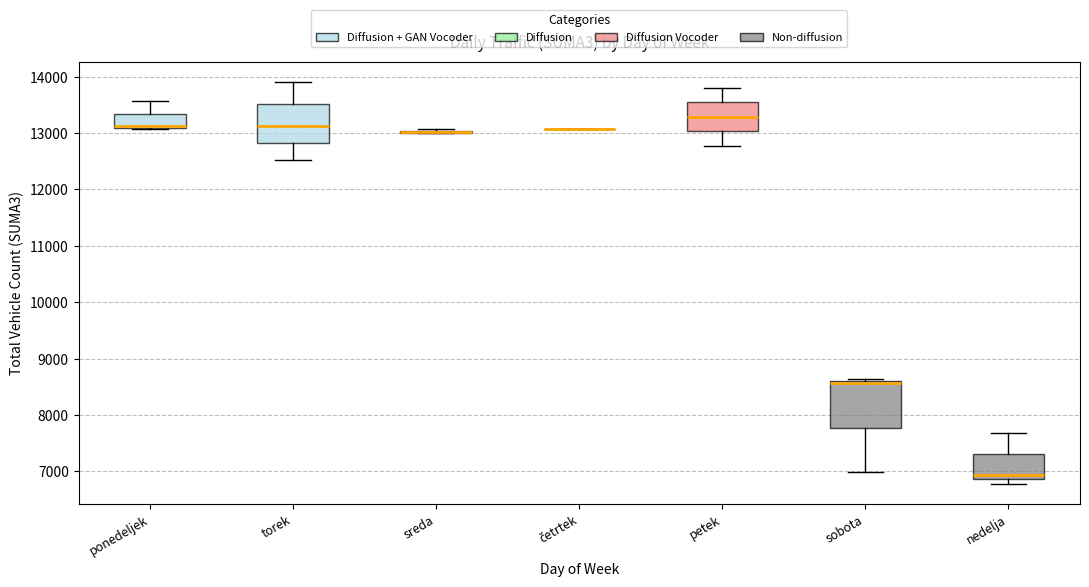

Reading left to right, read every box against the y-axis: the position of its median line, the range the box covers, and the ends of its whiskers. The values are not printed on the chart, so give them approximately, as read against the axis.

ponedeljek: median 13100 (drawn on the box's lower edge), box 13100 to 13300, whiskers 13100 to 13600
torek: median 13100, box 12800 to 13500, whiskers 12500 to 13900
sreda: box collapsed to a line at 13000, whiskers 13000 to 13100
četrtek: box collapsed to a line at 13100, whiskers 13100 to 13100
petek: median 13300, box 13000 to 13500, whiskers 12800 to 13800
sobota: median 8600 (drawn on the box's upper edge), box 7800 to 8600, whiskers 7000 to 8600
nedelja: median 6900 (just above the box's lower edge), box 6900 to 7300, whiskers 6800 to 7700